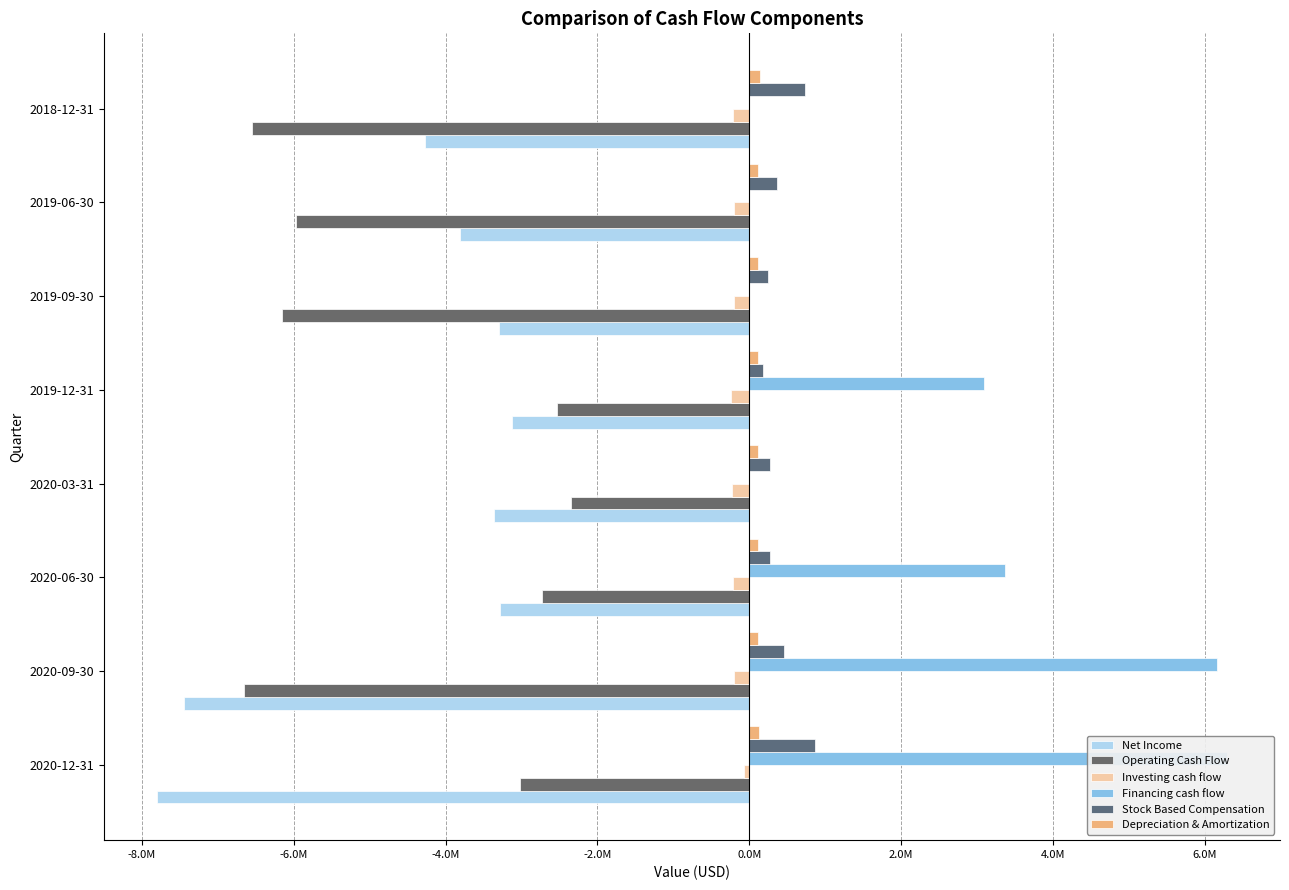

Rank the series by their maximum value, from highest to lowest.

Financing cash flow, Stock Based Compensation, Depreciation & Amortization, Investing cash flow, Operating Cash Flow, Net Income